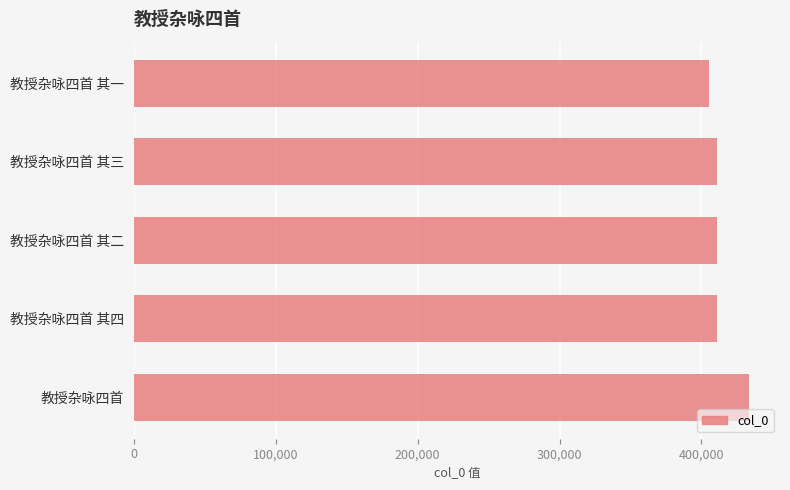

How many data points does each series have?

5